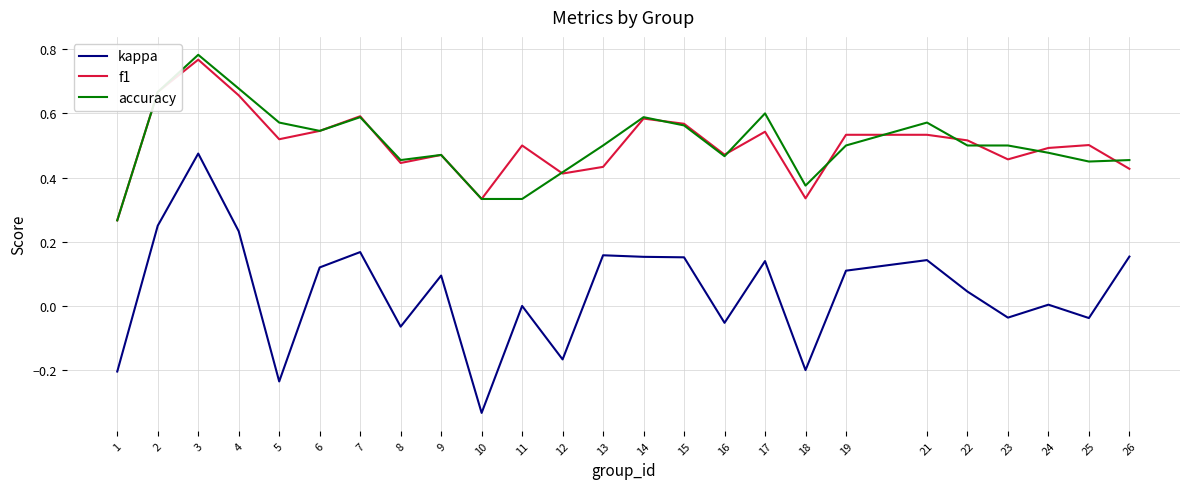

At which category does the chart reach its minimum across all series?

10